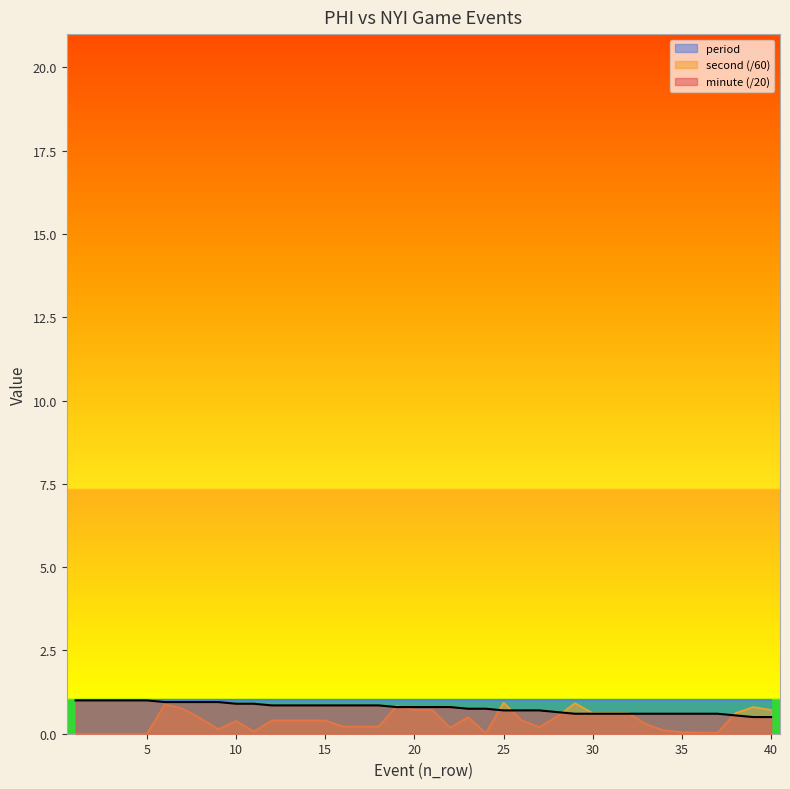

What is the value of the second point at the 35th from the left?

0.1